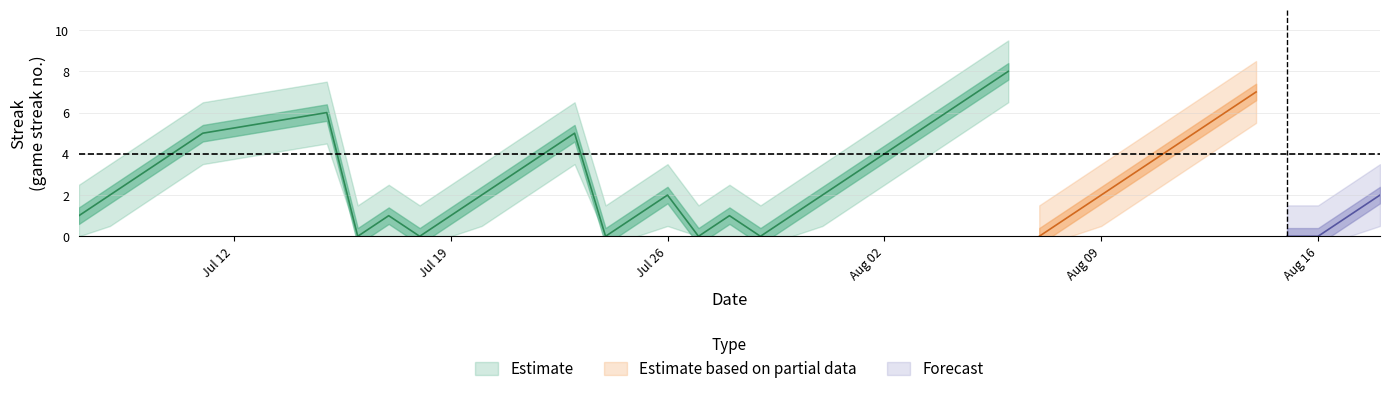

What is the greatest value displayed?

8.0